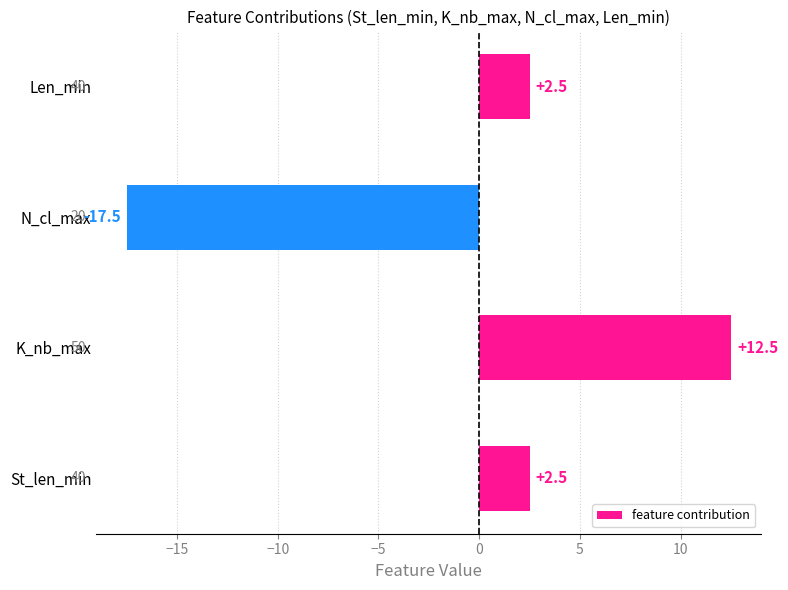

Are the bars grouped side by side (vs. stacked)?

No